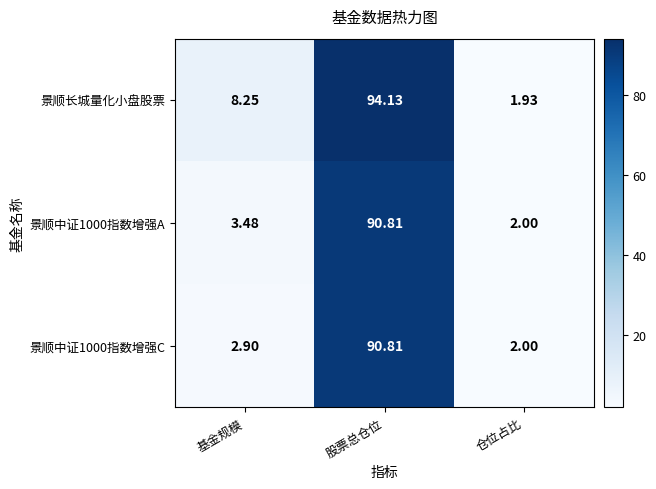

Which category has the lowest value in the 景顺中证1000指数增强A series?

仓位占比